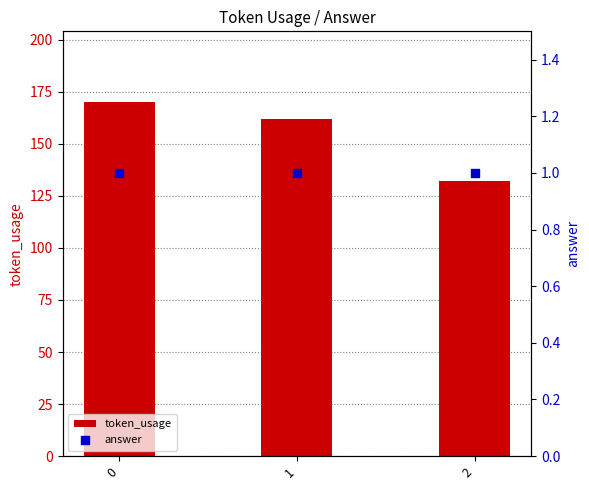

Which series reaches the maximum Y coordinate?

token_usage